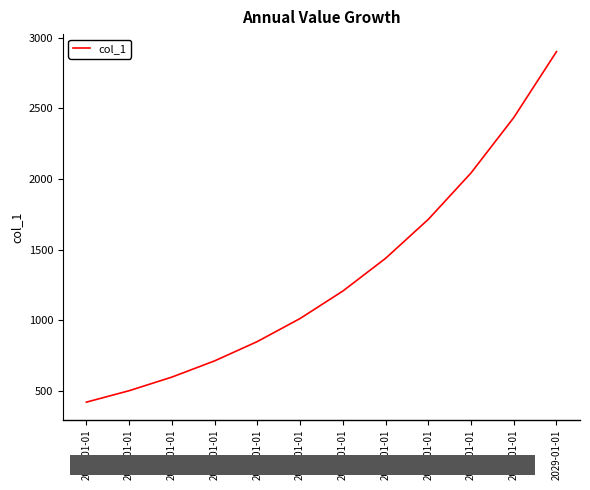

What is the ratio of the value at 2018-01-01 to the value at 2020-01-01?

0.7